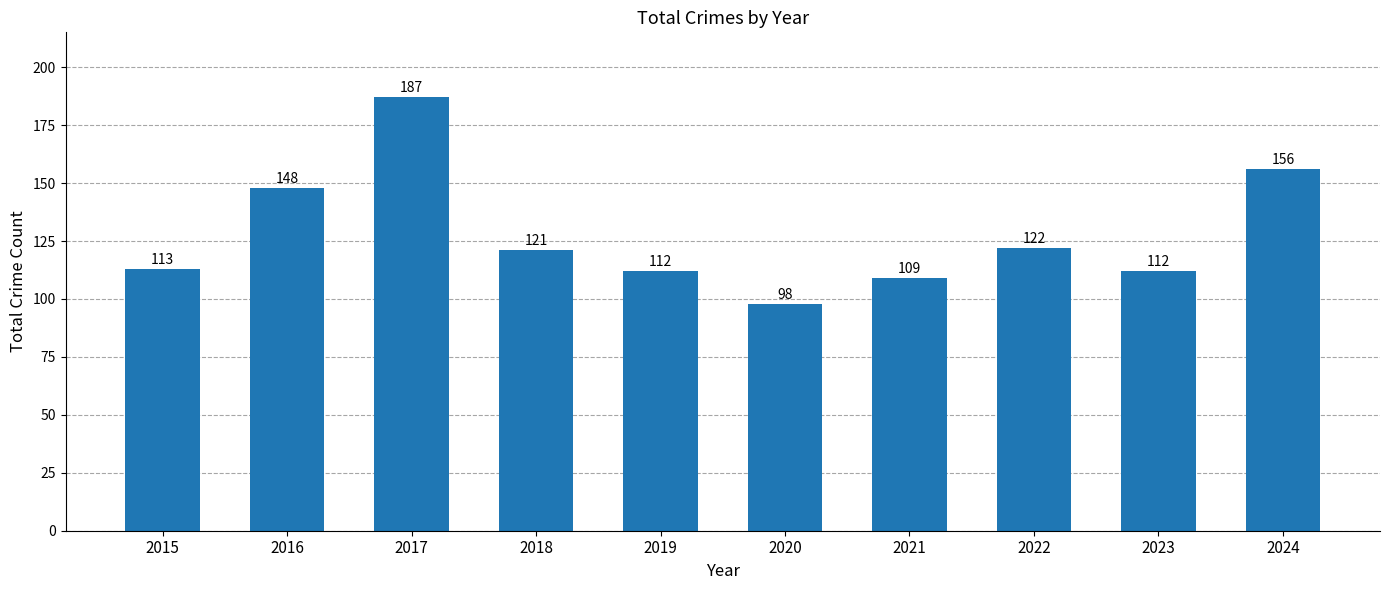

What is the value of the 4th bar from the left?

121